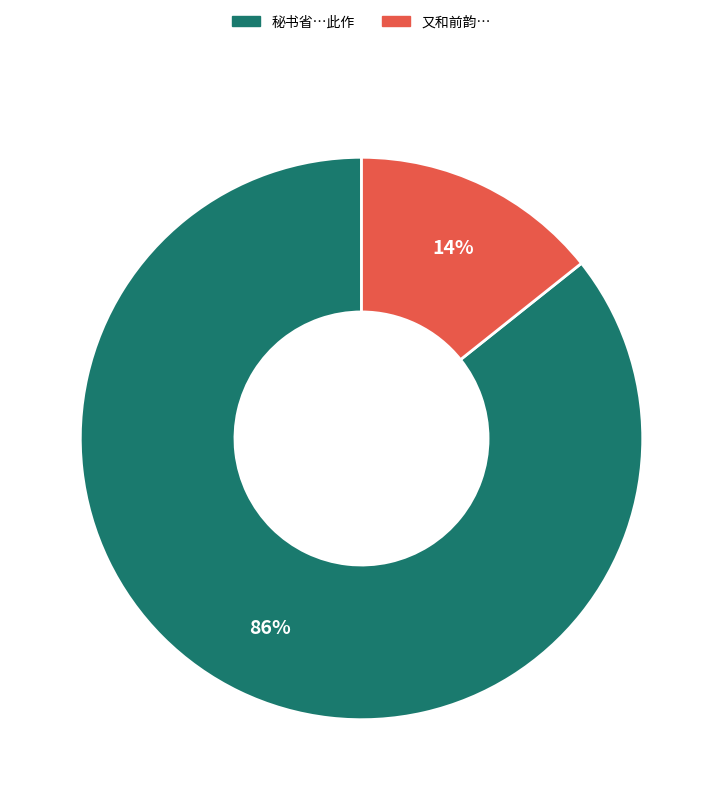

Is there a majority slice in this chart?

Yes